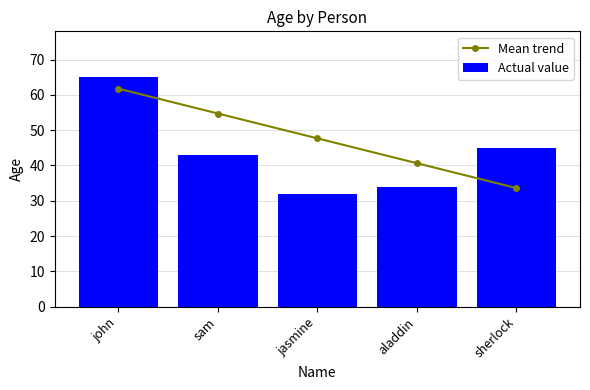

How many series are shown in this chart?

2